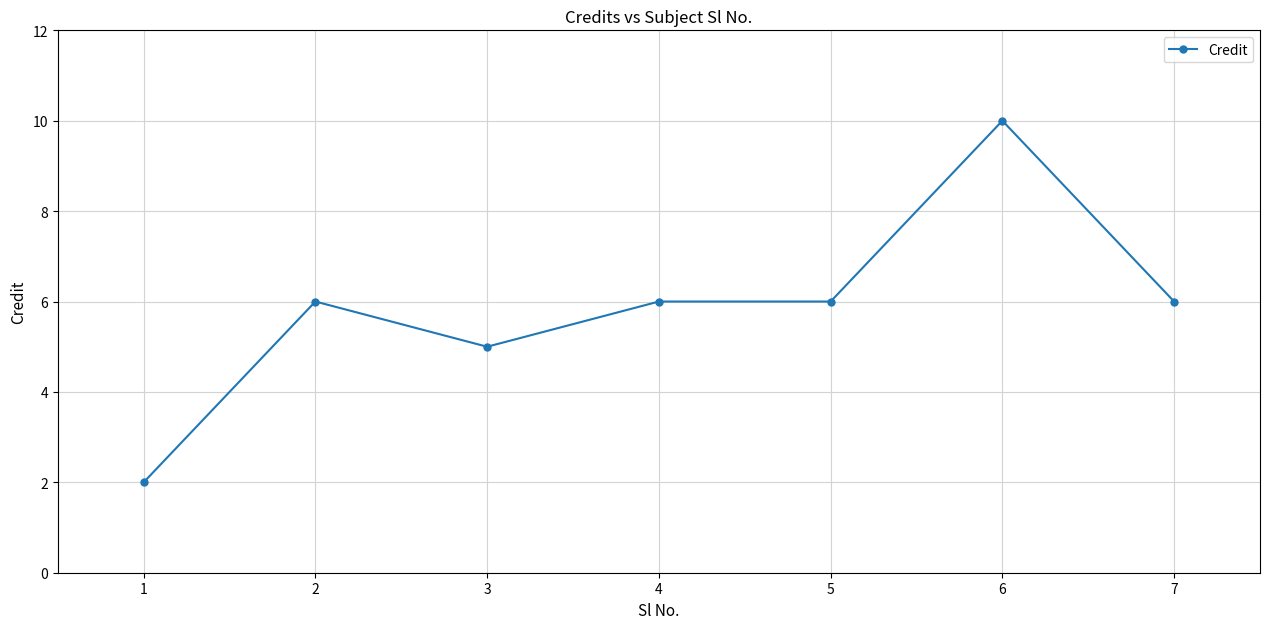

At which category does the data reach its first local valley?

3